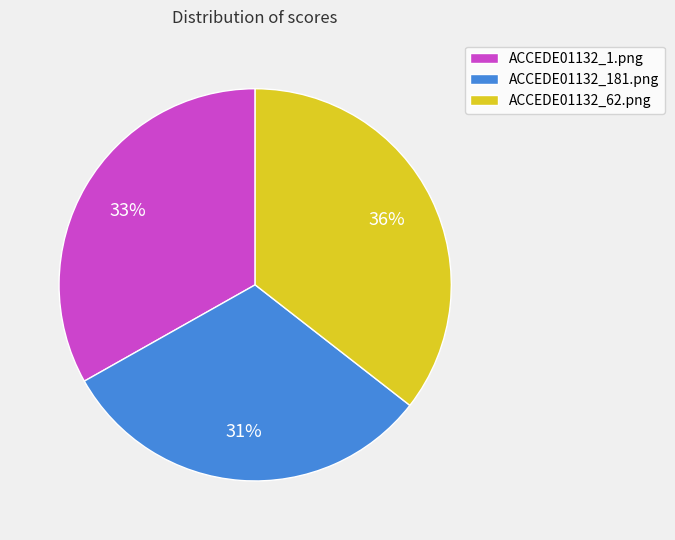

To the nearest percent, what is the average slice percentage?

33%